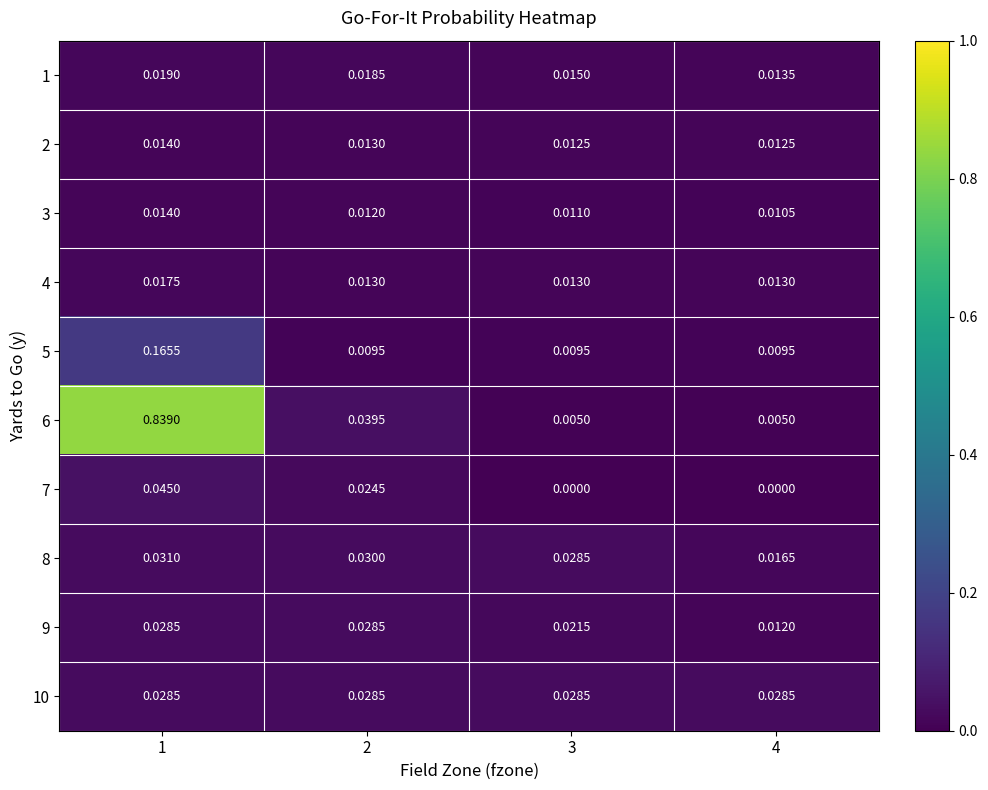

Is the value of 5 at 3 greater than the value of 2 at 3?

No